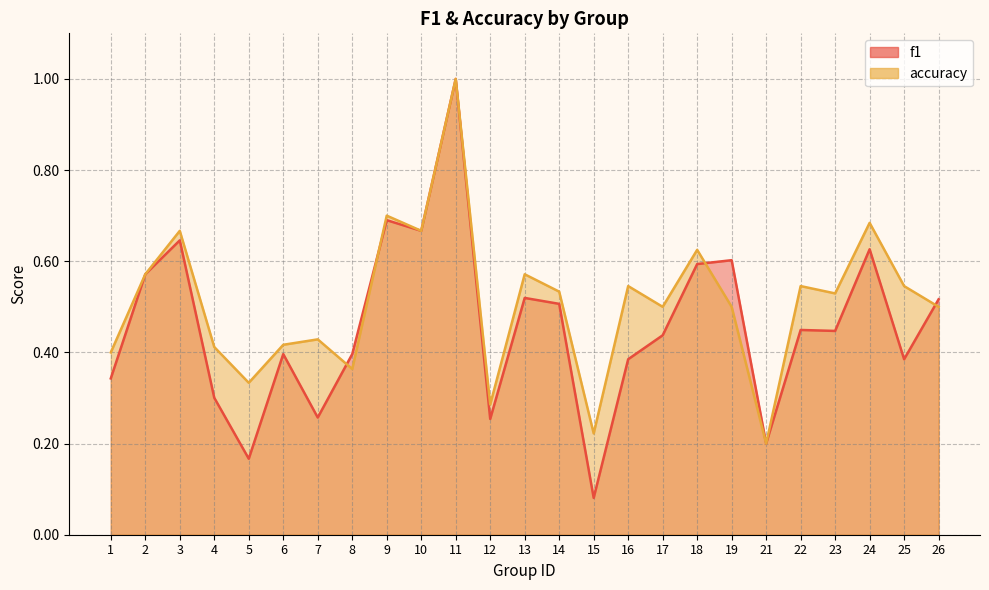

How many lines are shown in the chart?

2